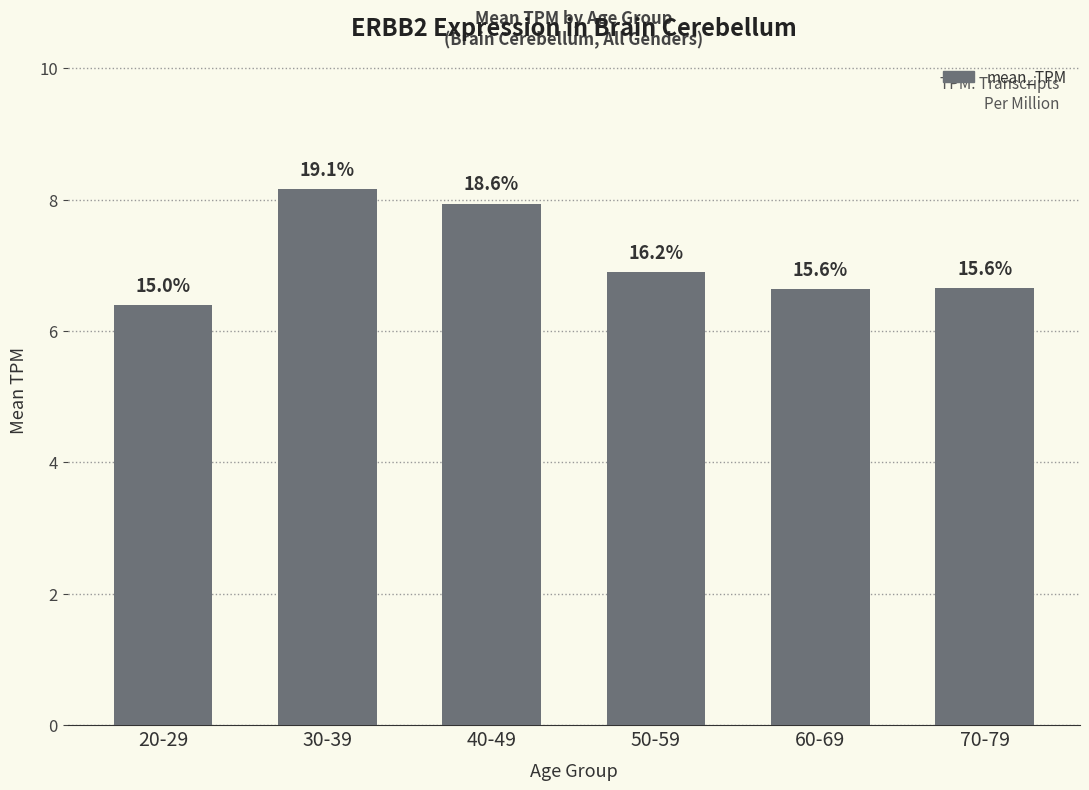

What is the value of the 2nd bar from the left?

8.2